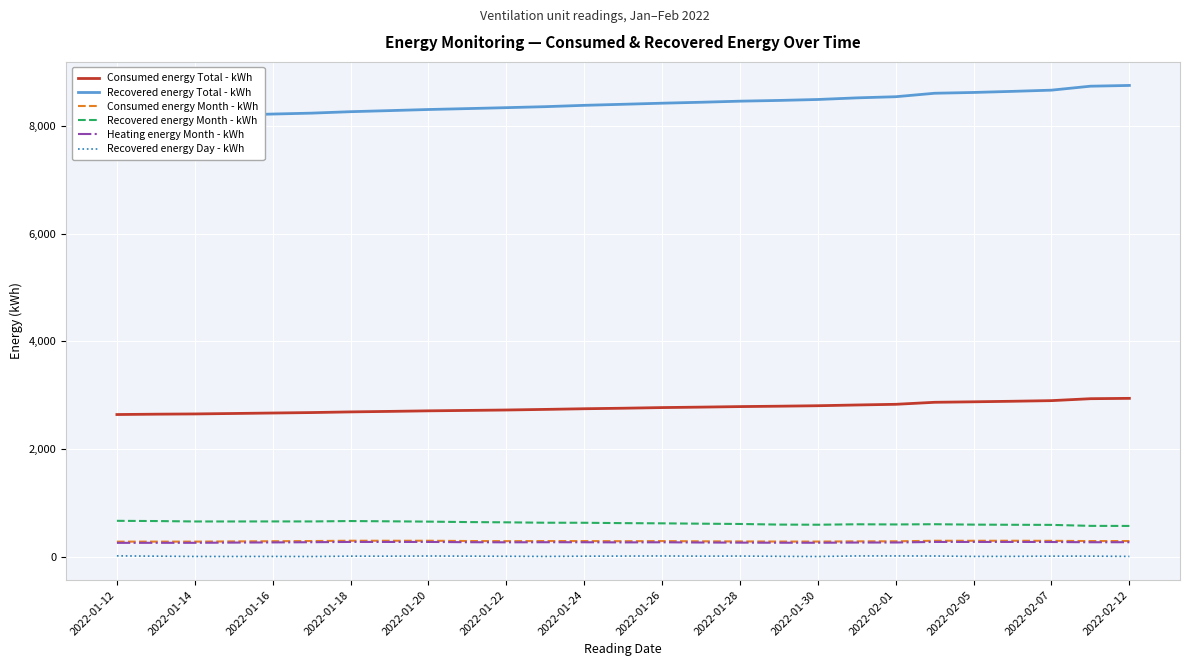

How many categories are shown in the chart?

27